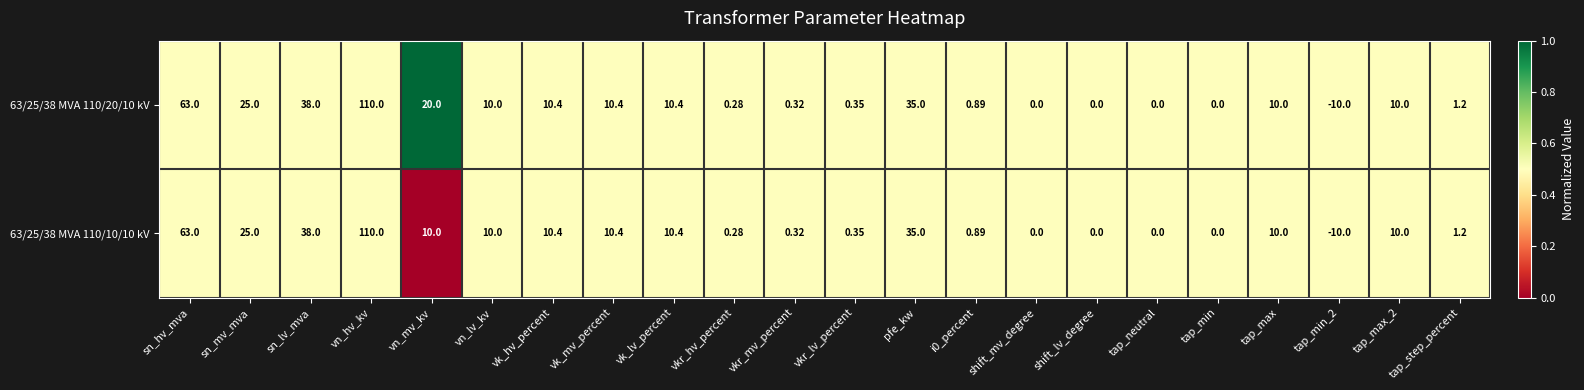

At which label is 63/25/38 MVA 110/10/10 kV closest to 50?

sn_lv_mva